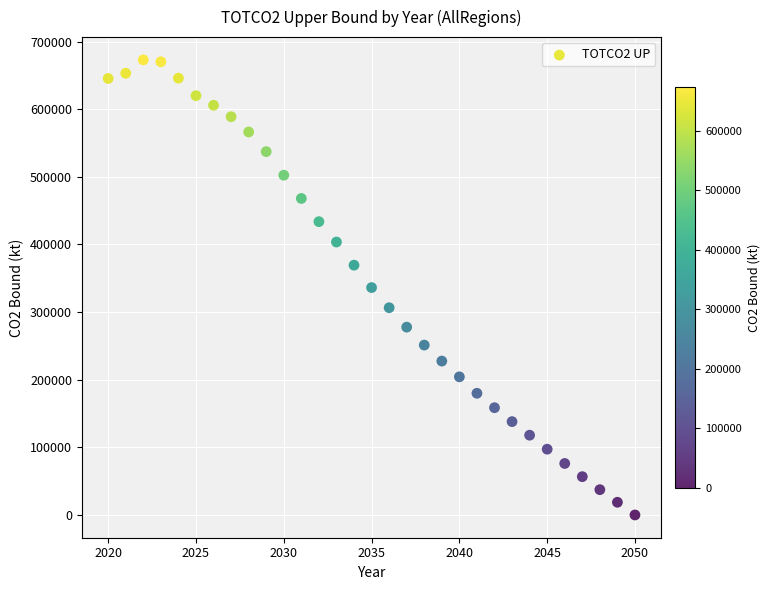

What is the range of Y values (max minus min)?

672924.5